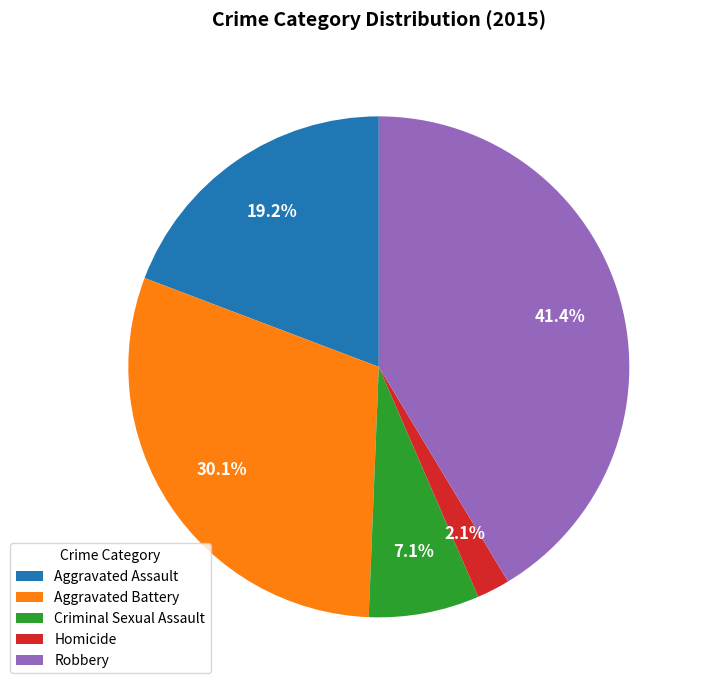

Do Criminal Sexual Assault and Robbery together represent more than half of the pie?

No